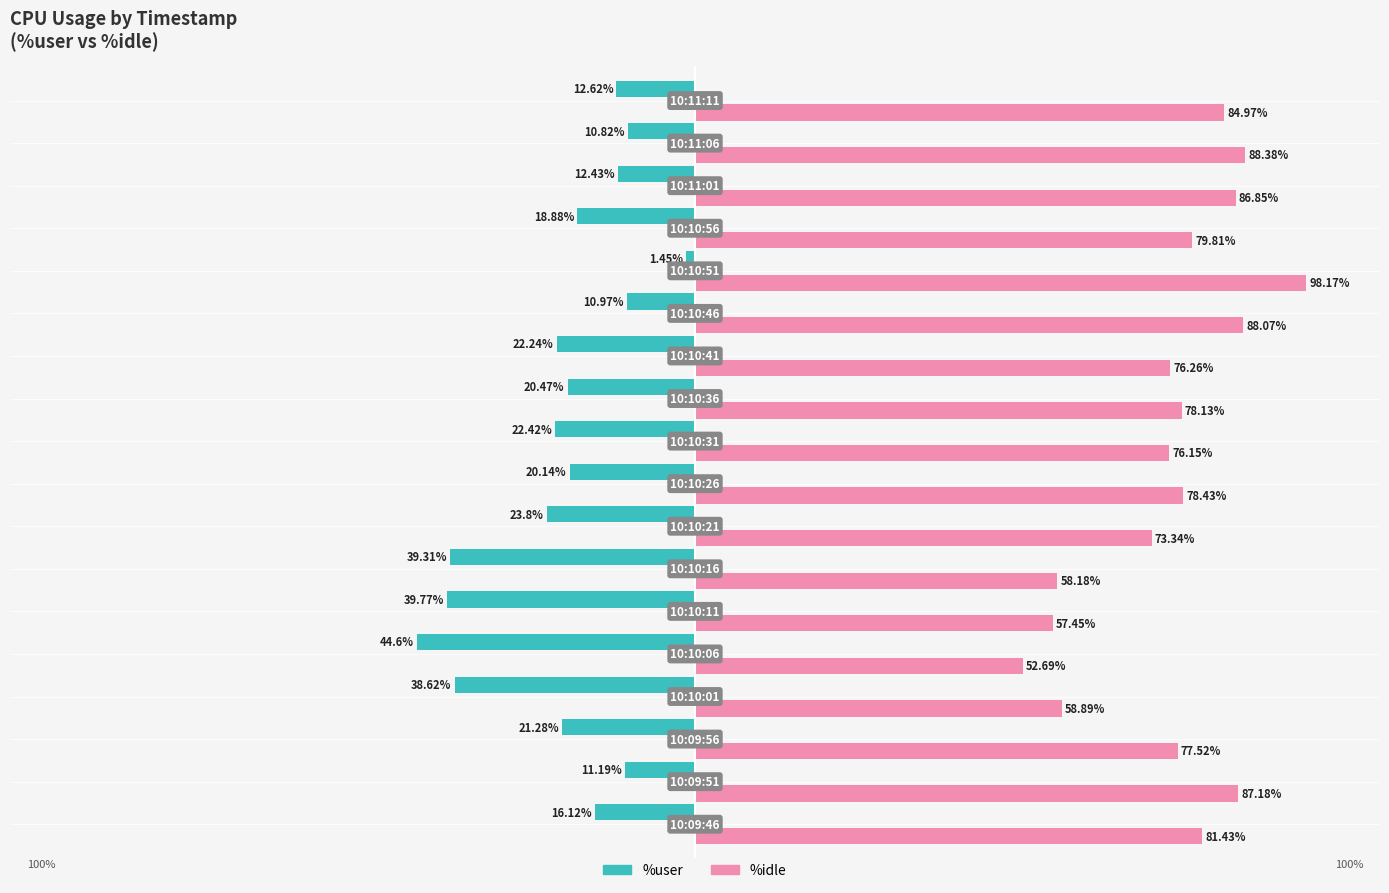

What is the sum of all %idle values?

1381.9